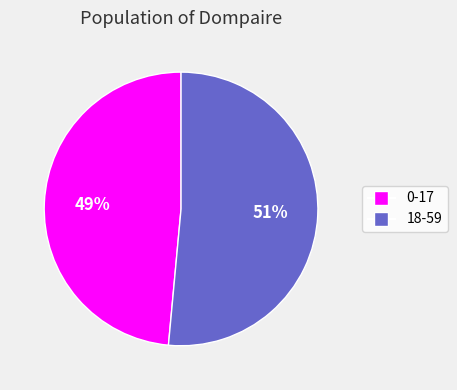

What percentage is the 0-17 slice, to the nearest percent?

49%